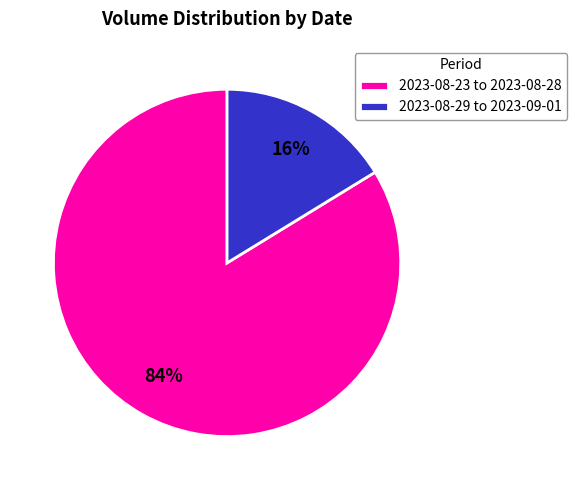

Is it true that 2023-08-23 to 2023-08-28 is 75% of the pie?

False